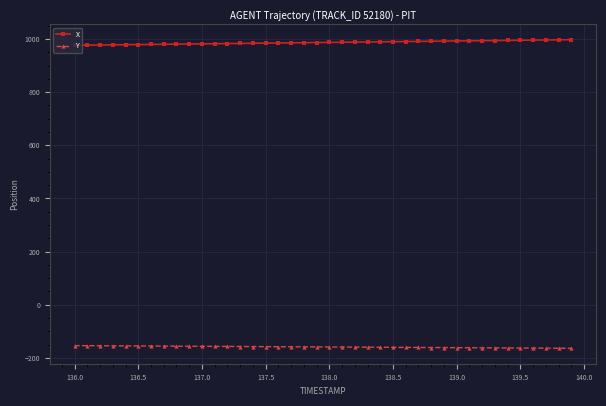

Which series has the largest total across all categories?

X